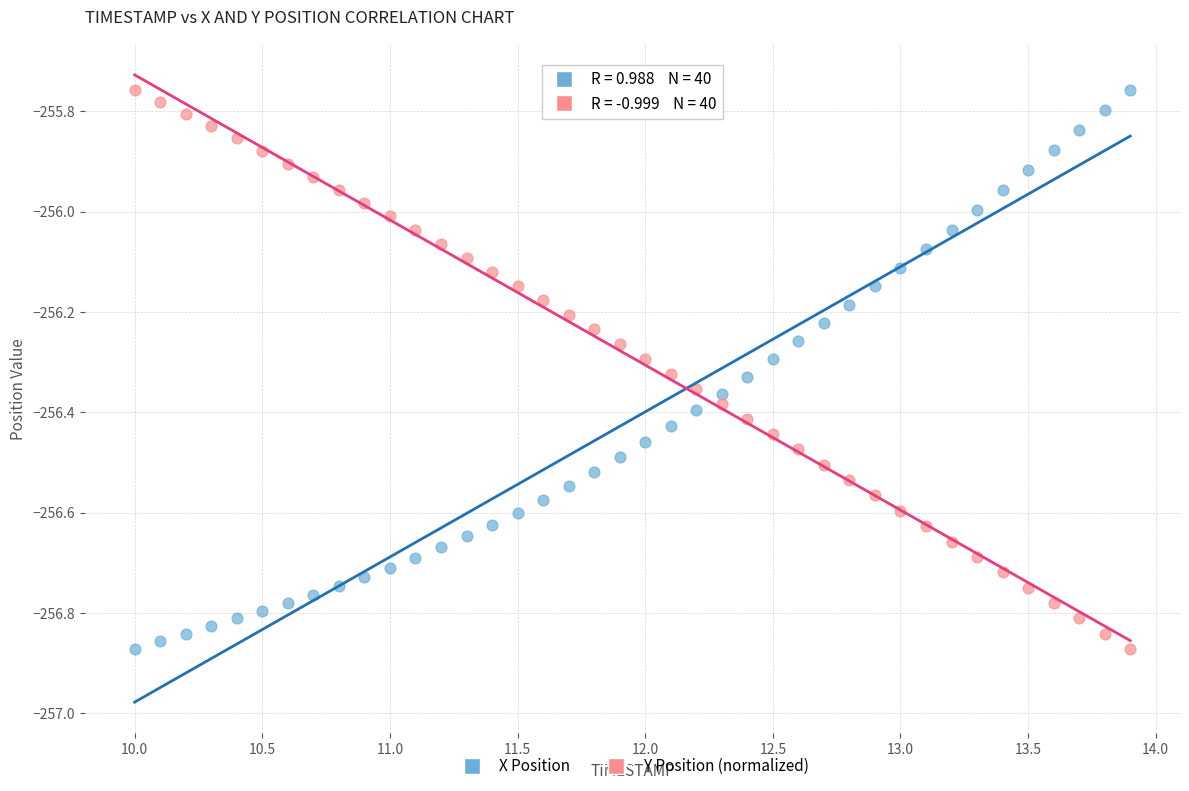

What is the X range (max minus min) for the scatter plot?

3.9